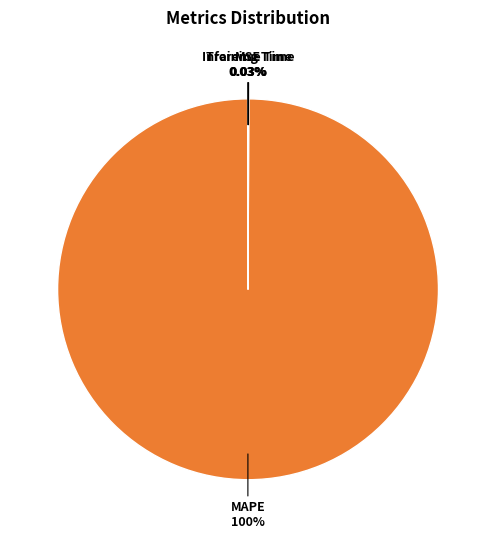

Does MAPE represent more than half of the total?

Yes